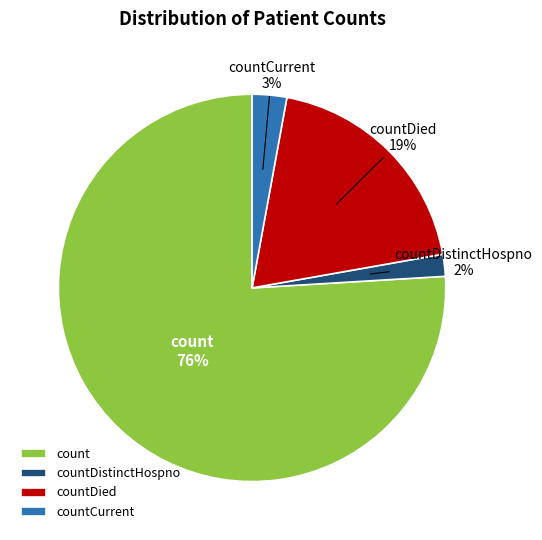

Between countDied and count, which is larger?

count